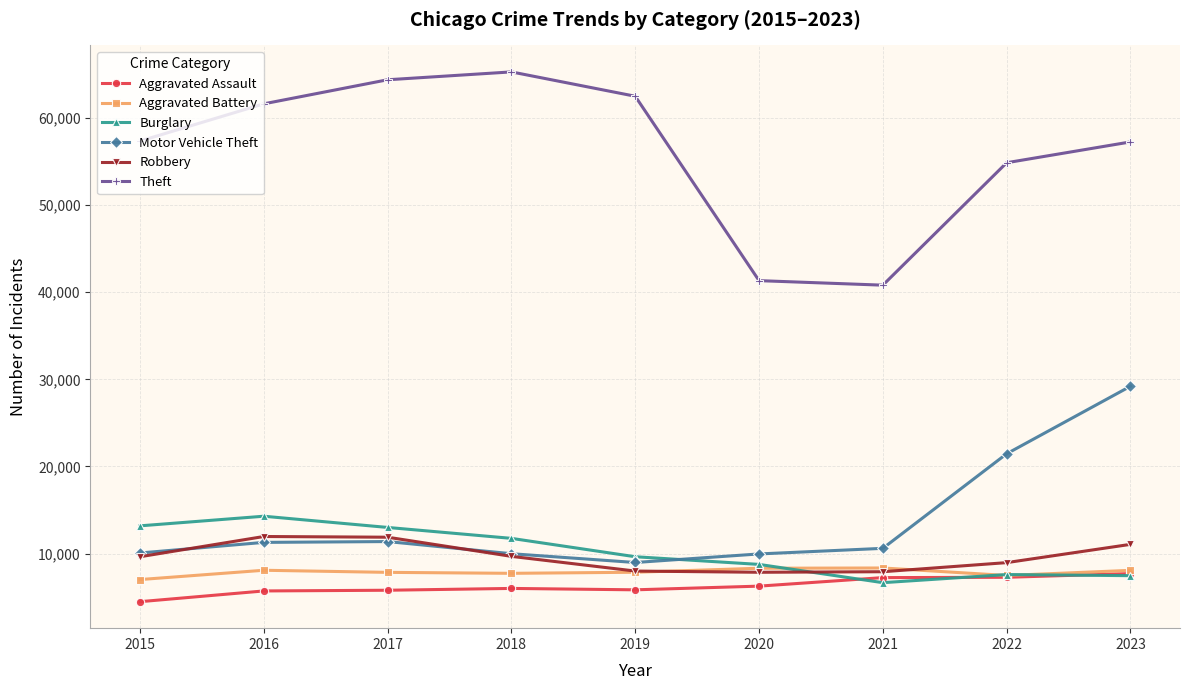

How many data points in Aggravated Battery are less than 7858?

4